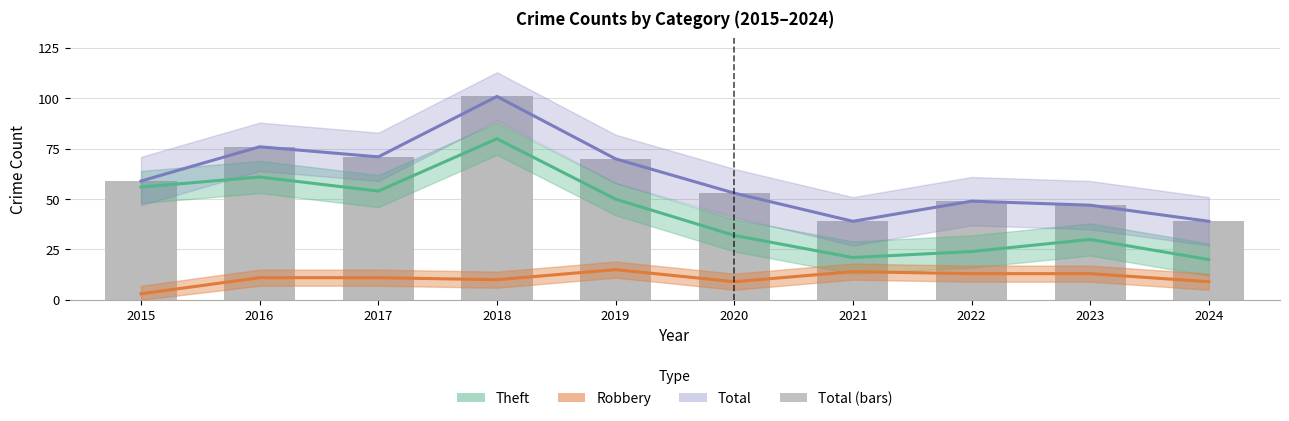

Count the number of data series in this chart.

4